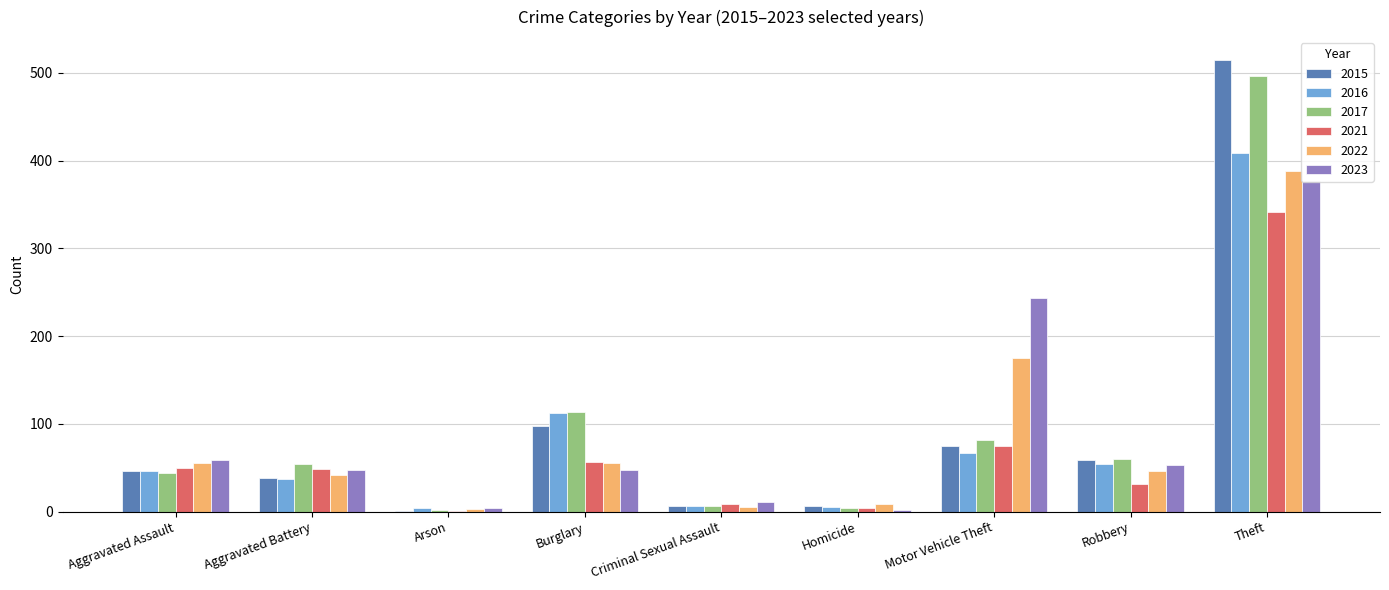

Is the value of 2023 at Criminal Sexual Assault greater than the value of 2021 at Theft?

No